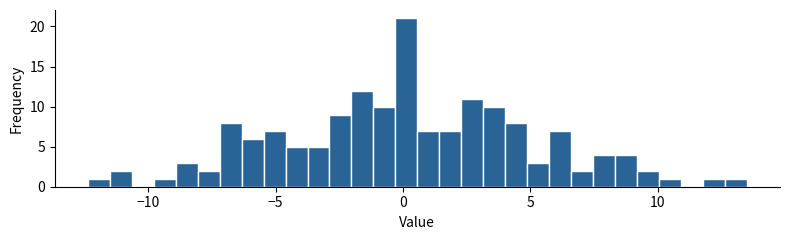

Read against the x-axis, roughly where is the centre of the tallest bar?

0.0